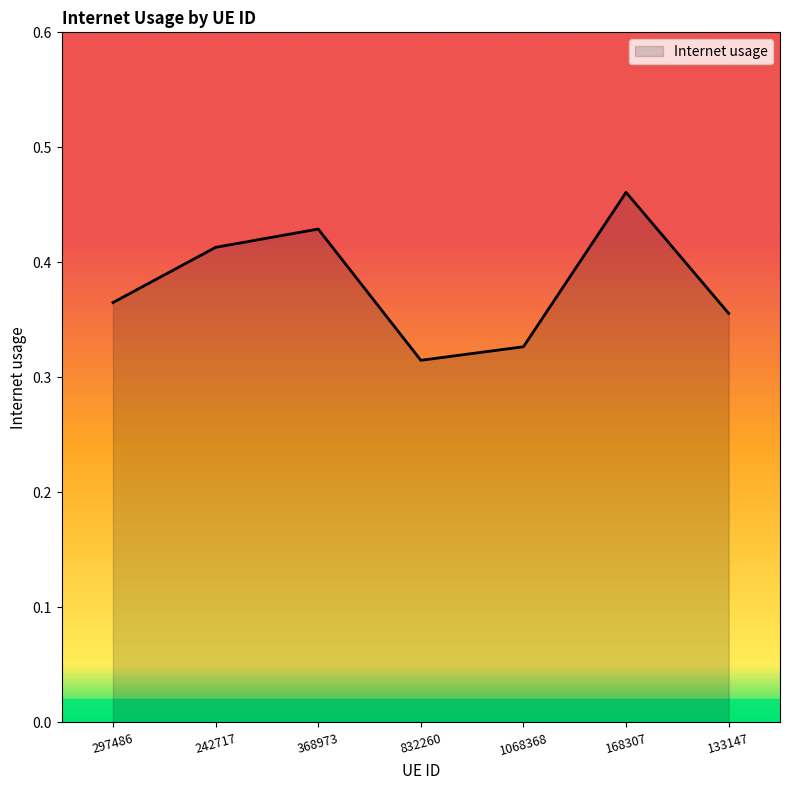

At which category does the chart reach its peak across all series?

168307